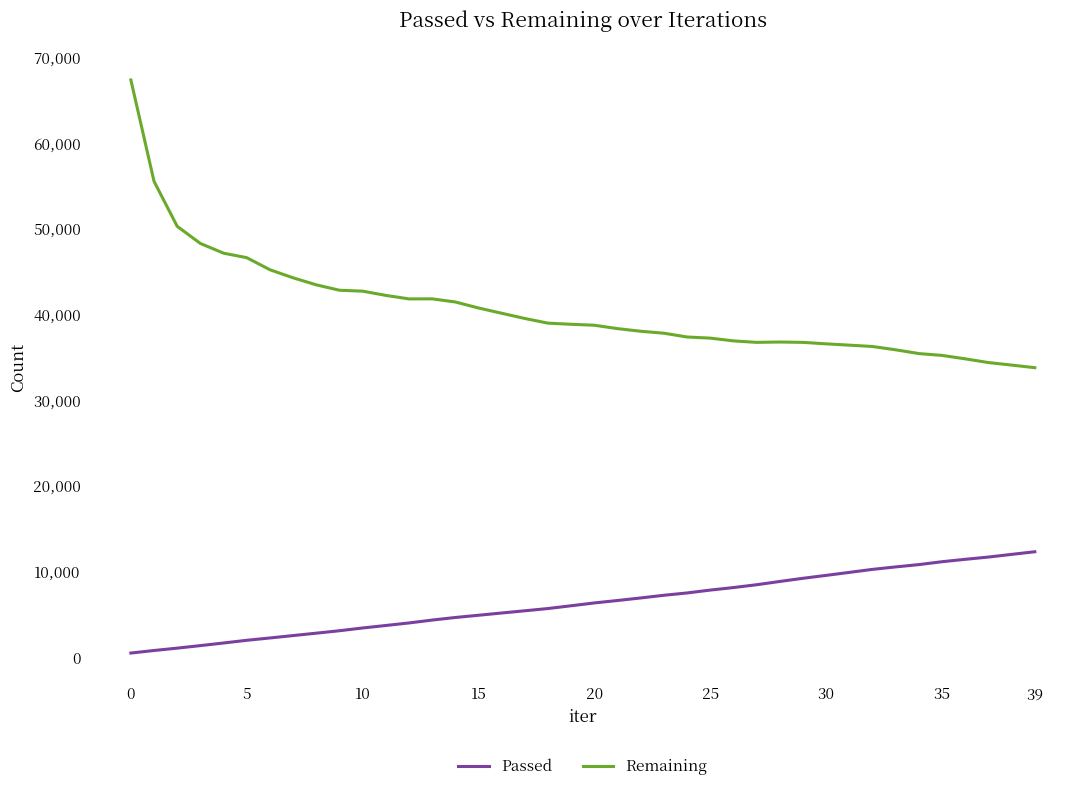

What is the difference between the maximum and minimum values in the Remaining series?

33578